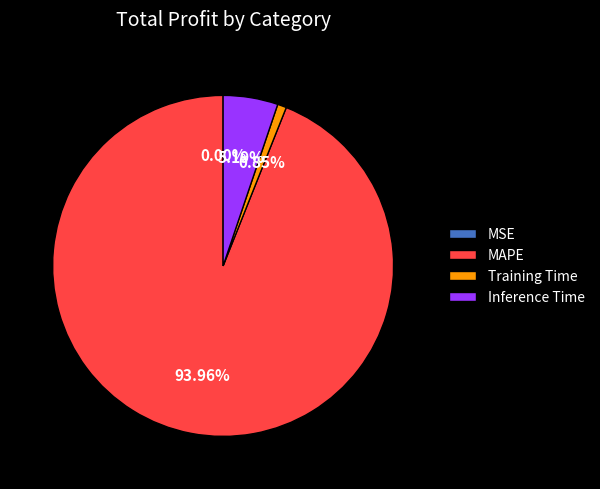

Between MAPE and Training Time, which is larger?

MAPE